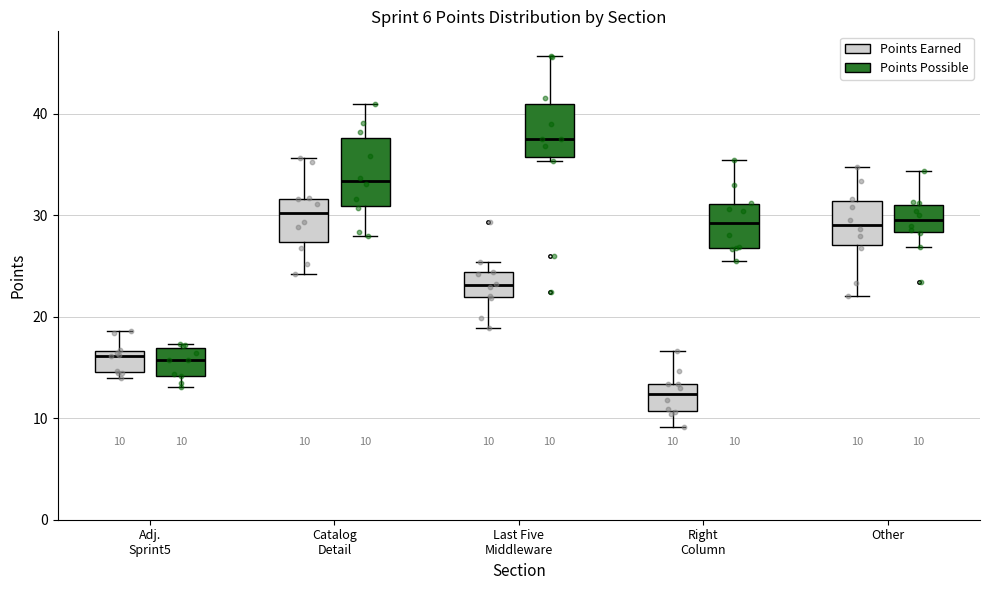

Which box has the highest median line?

Last Five Middleware (Points Possible)